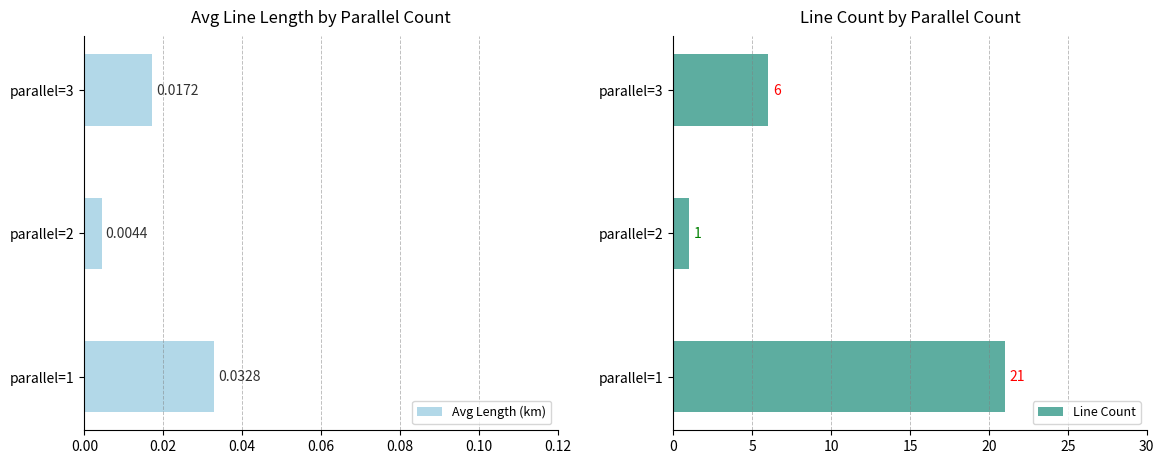

Which series has the largest total across all categories?

Line Count